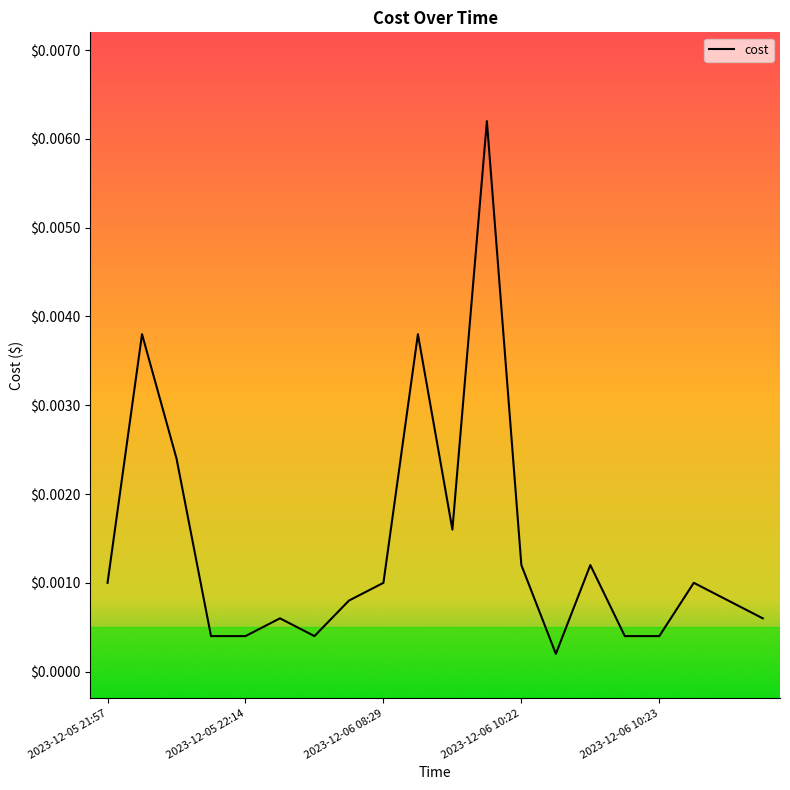

Rank the categories by value from lowest to highest.

13, 2023-12-06 10:22, 2023-12-06 10:23, 6, 15, 16, 5, 19, 7, 18, 2023-12-05 21:57, 8, 17, 12, 14, 10, 2023-12-06 08:29, 2023-12-05 22:14, 9, 11